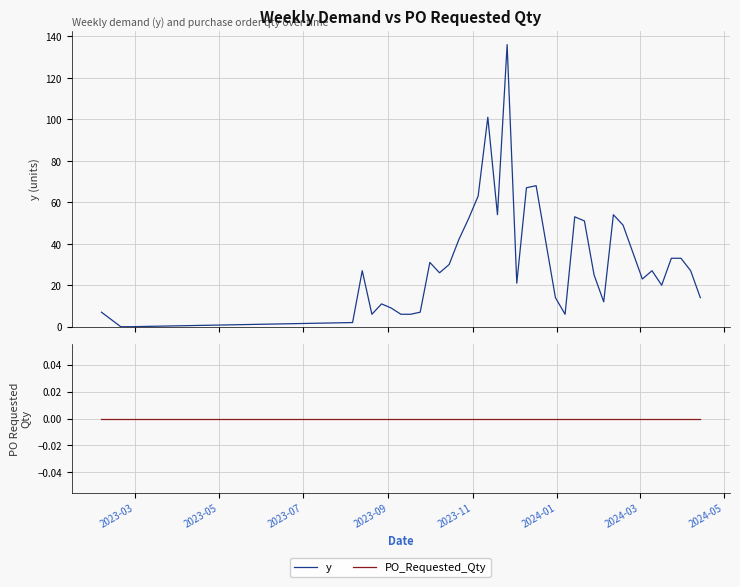

Is the value of y at 2023-05 greater than the value of PO_Requested_Qty at 24?

No